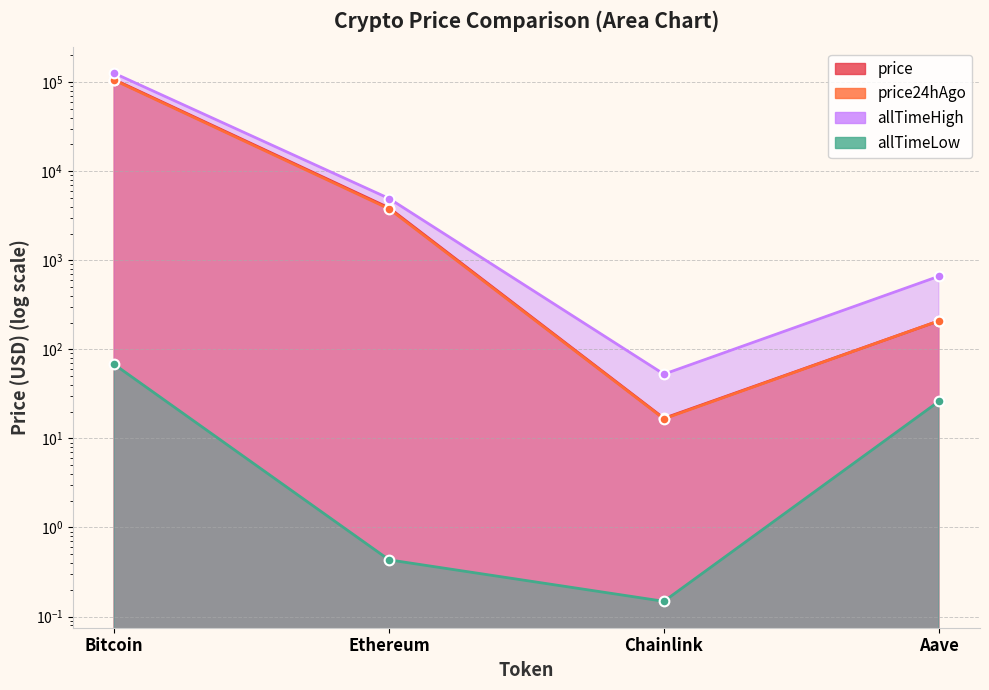

The value of allTimeLow at Aave is 6.4. True or false?

False